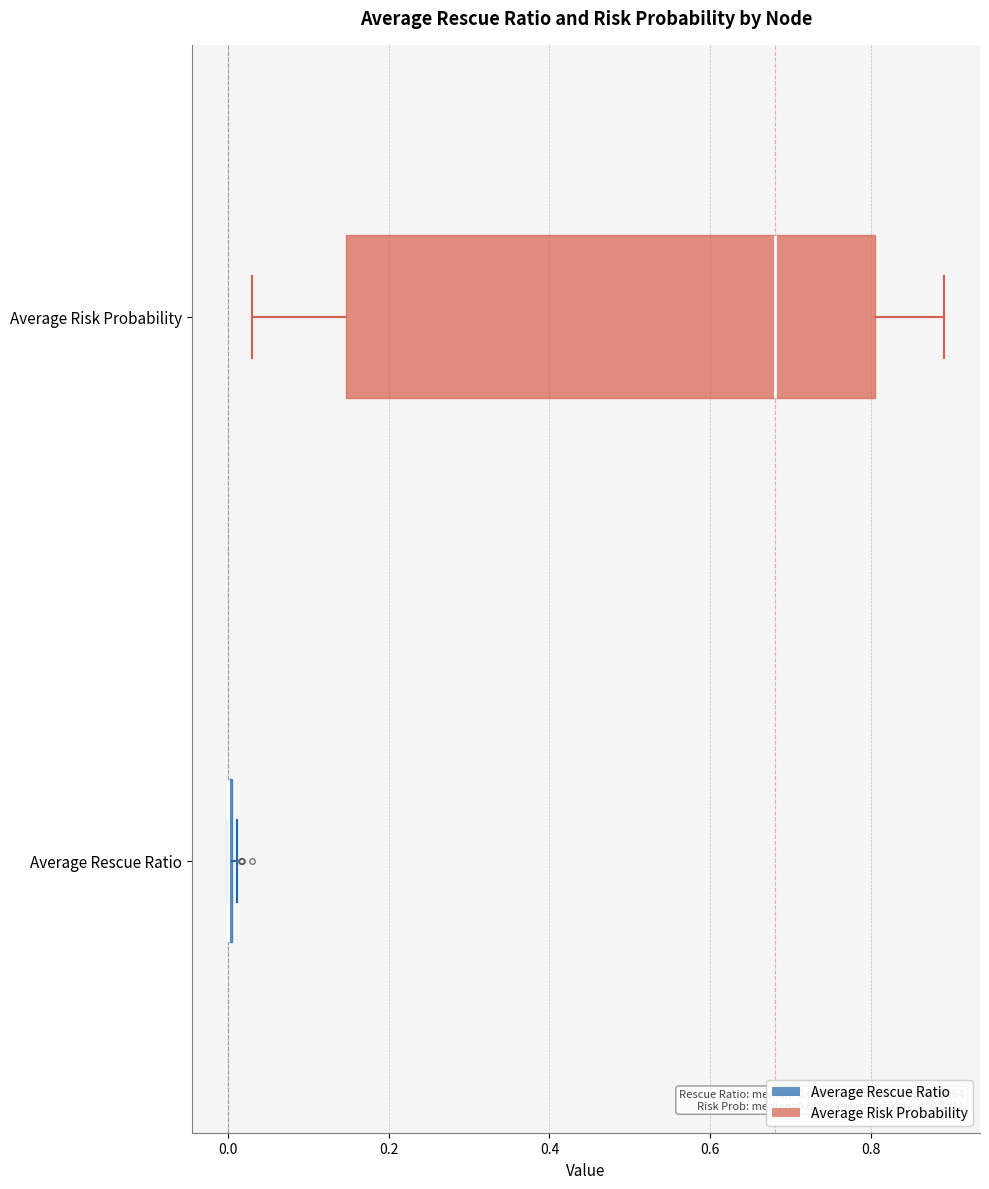

Which box is the widest, from its left edge to its right edge?

Average Risk Probability